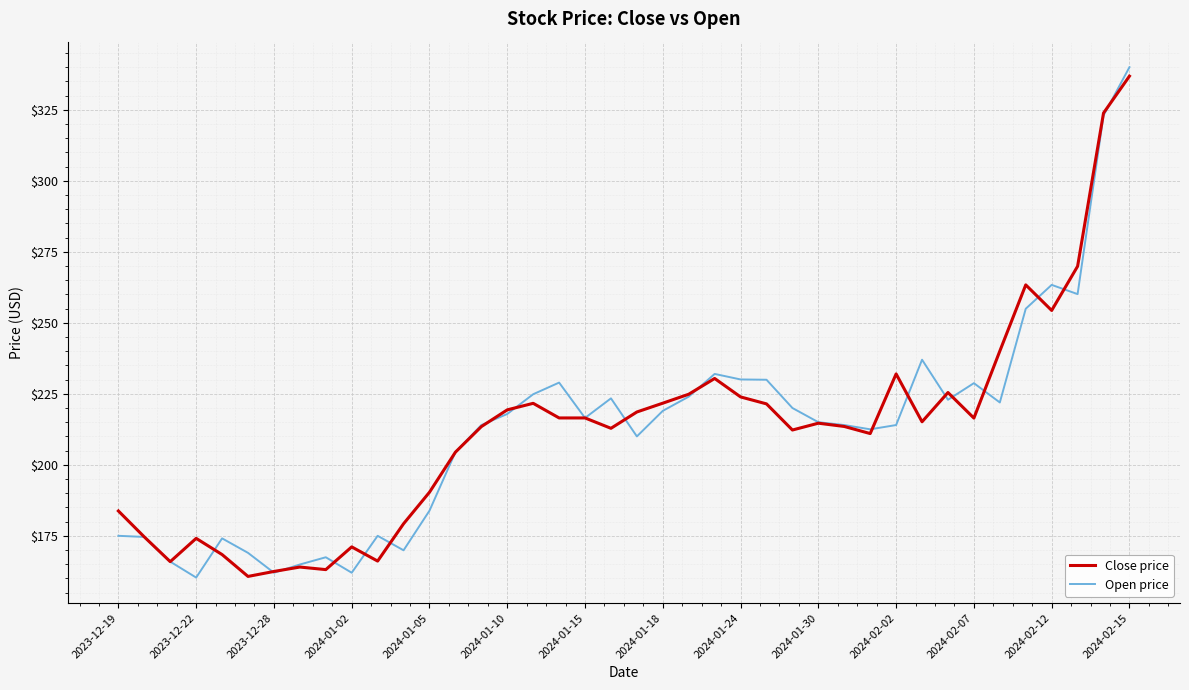

What is the smallest value displayed?

160.3